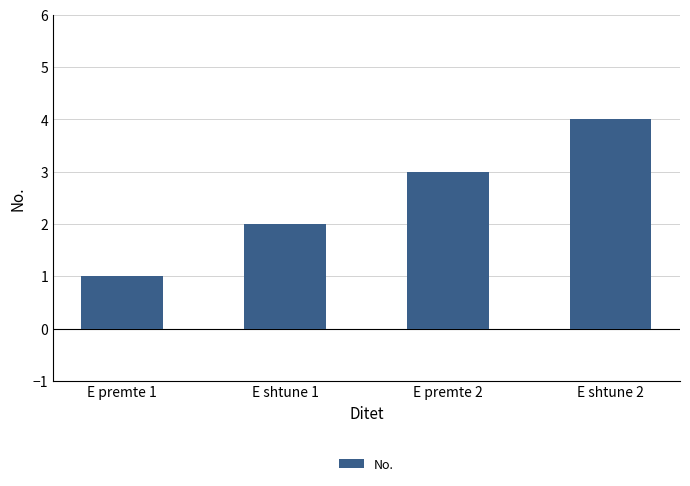

List the labels in order of value, smallest first.

E premte 1, E shtune 1, E premte 2, E shtune 2